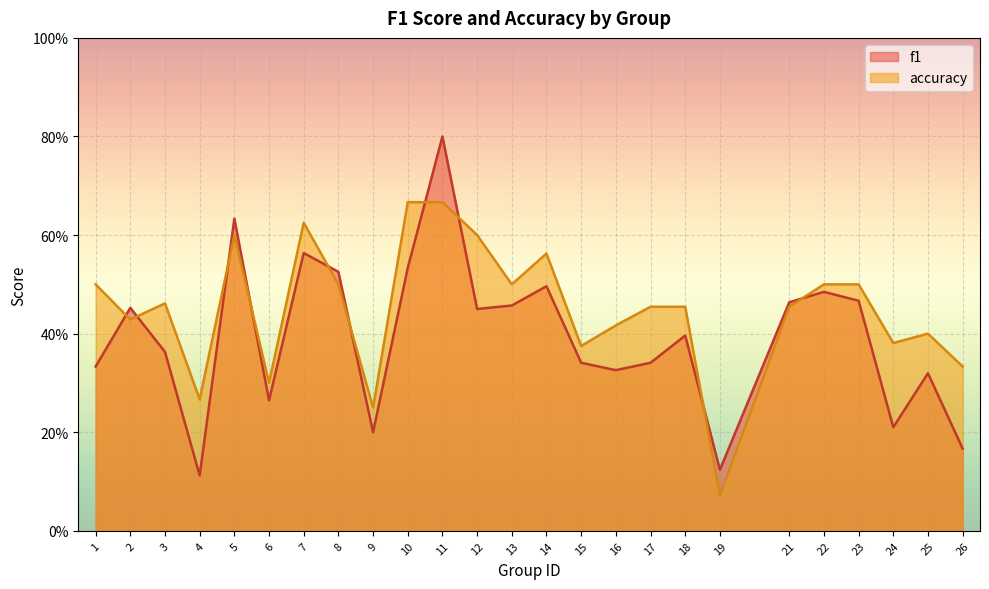

The value of f1 at 26 is 0.2. True or false?

True